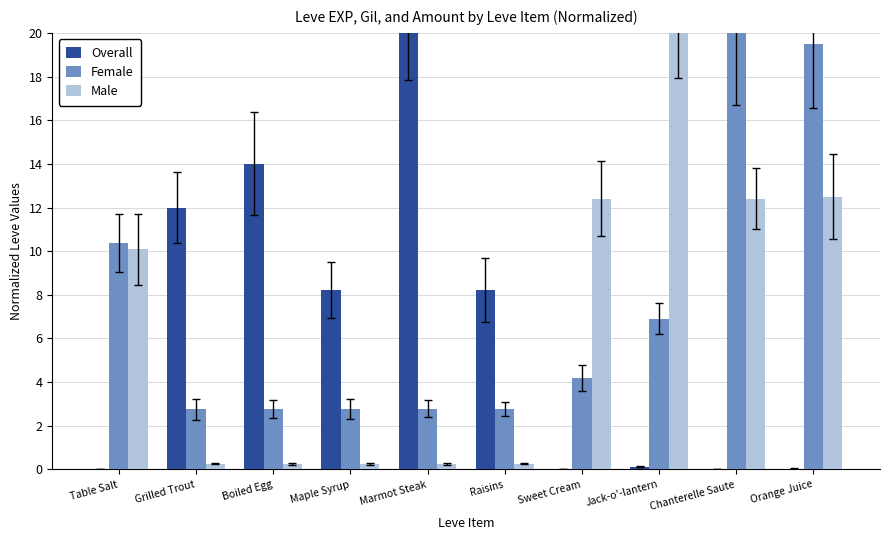

What is the greatest value displayed?

20.0